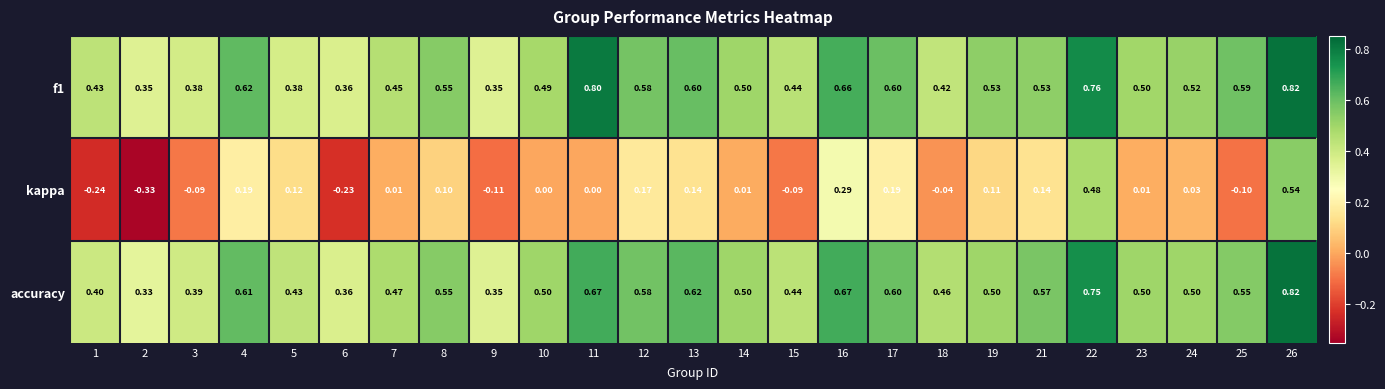

Is the value of kappa at 14 greater than the value of accuracy at 1?

No